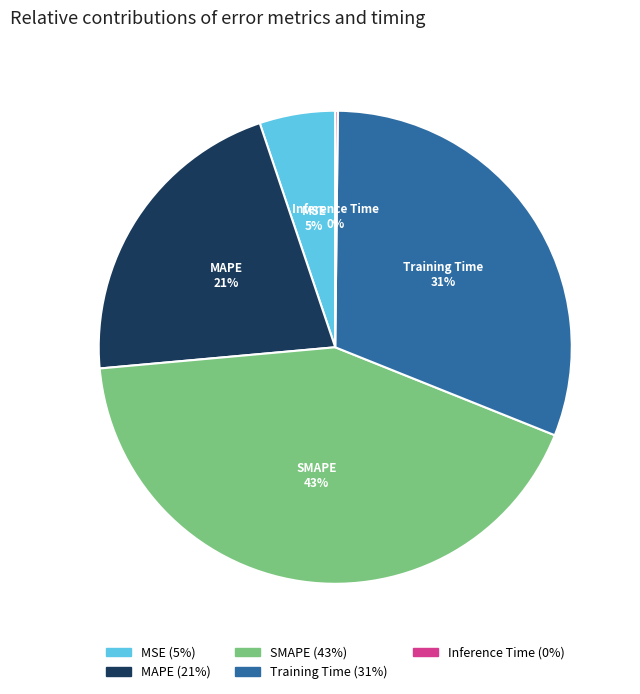

To the nearest percent, what percentage of the pie is SMAPE?

43%